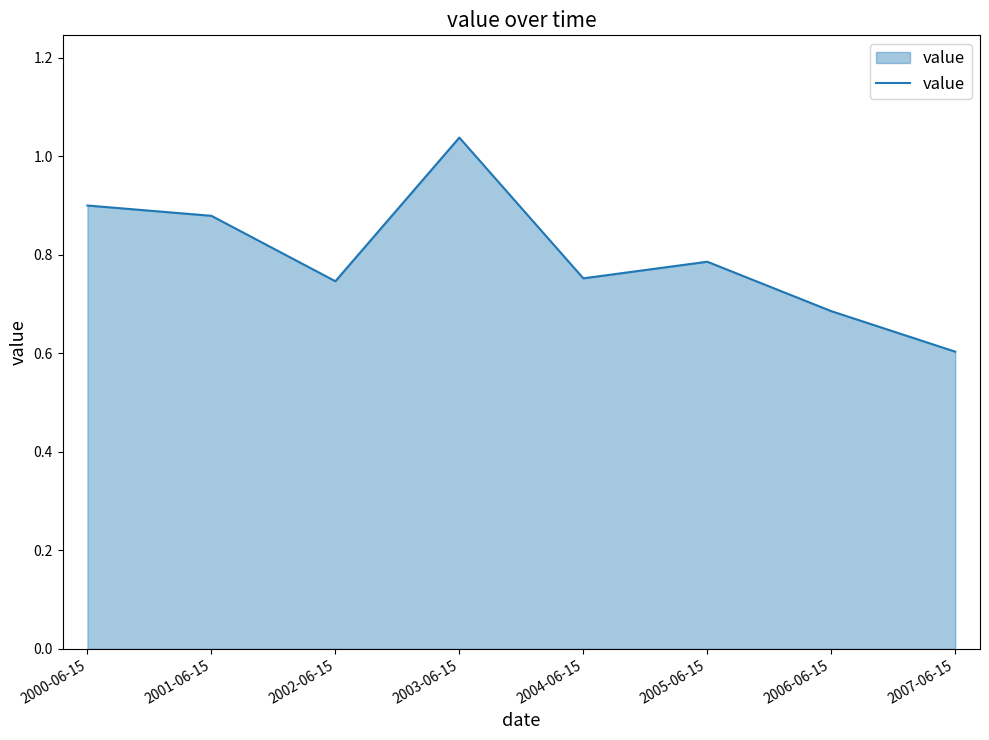

What is the sum of all values?

6.4